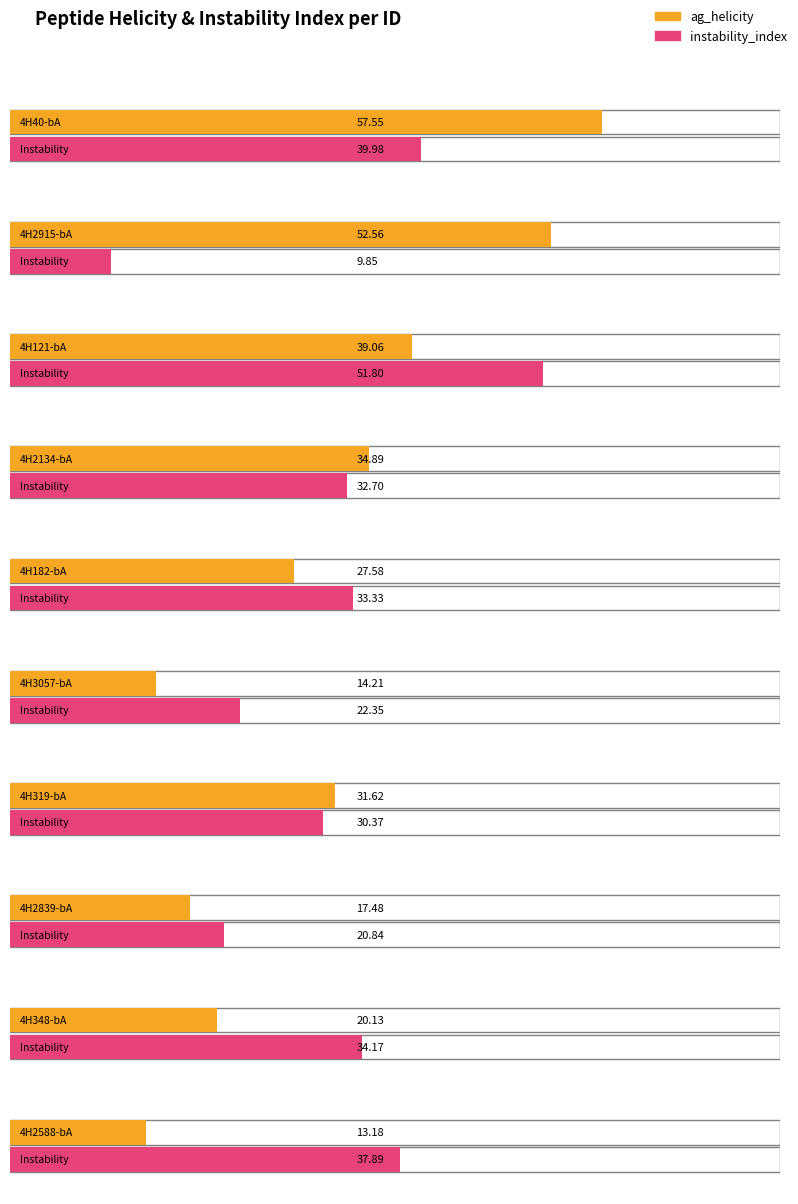

How many distinct data groups are displayed?

2